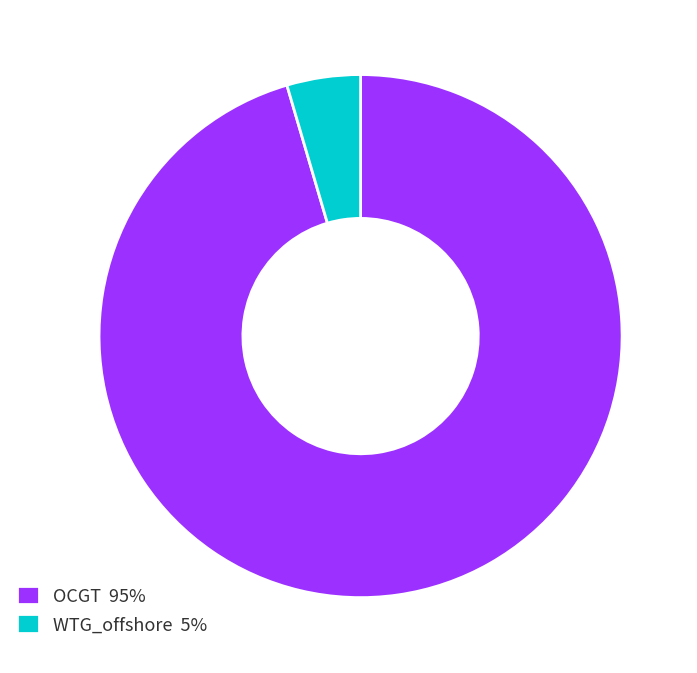

Which slice is the largest?

OCGT